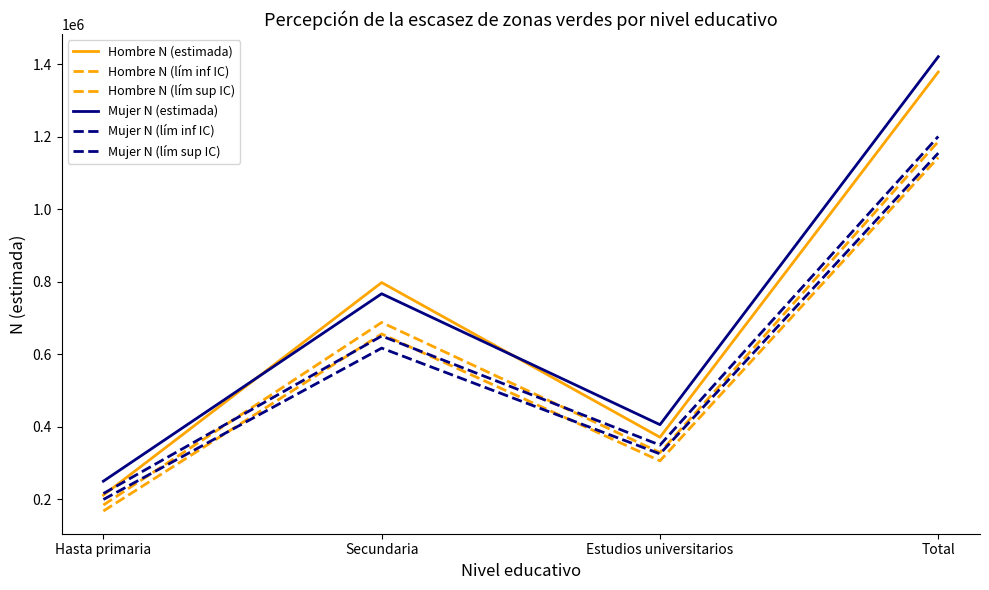

True or false: Hombre N (lím sup IC) has more than 2 points higher than both neighbors.

False